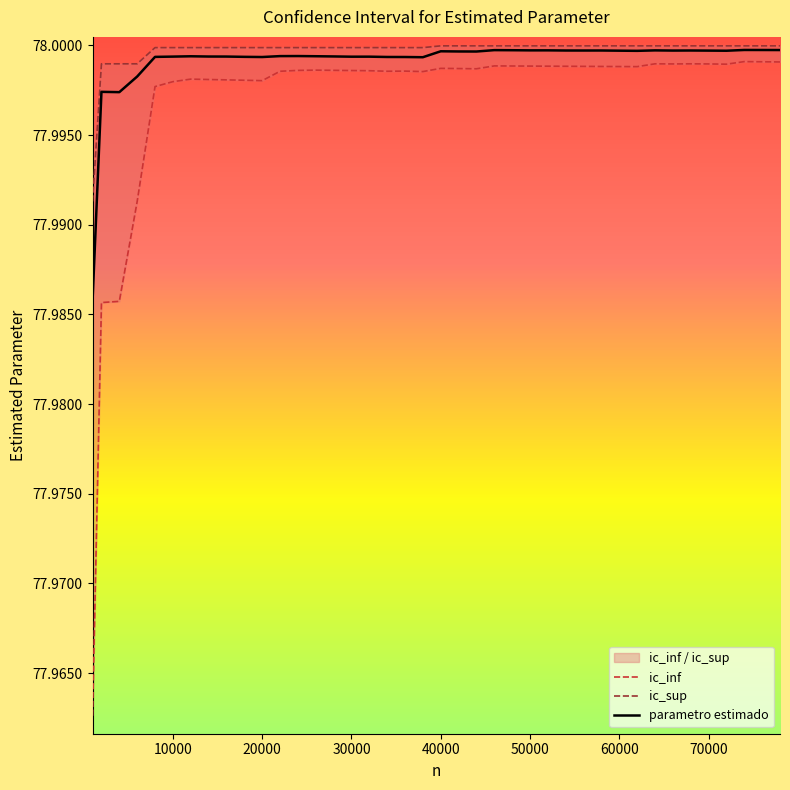

Which category has the lowest value in the ic_sup series?

1000